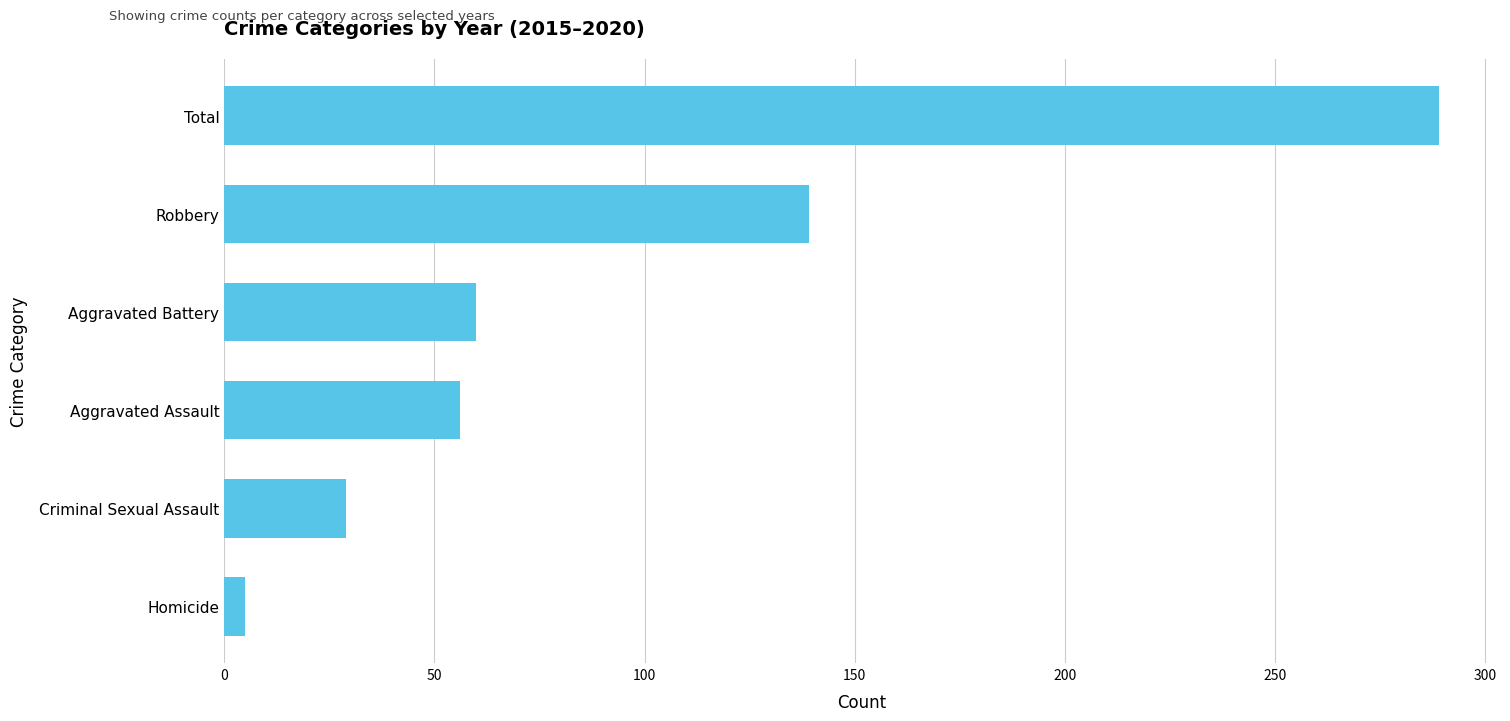

What is the maximum value shown in the chart?

289